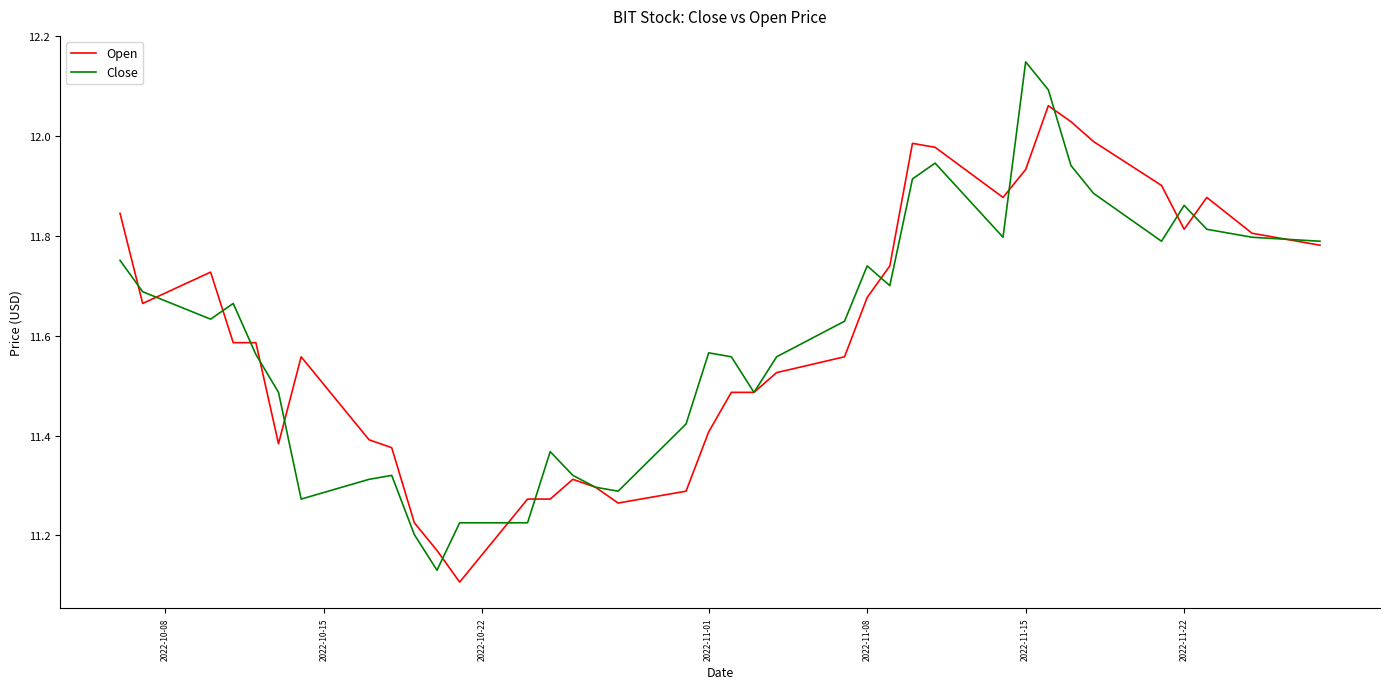

List the series in order of their peak value, lowest first.

Open, Close